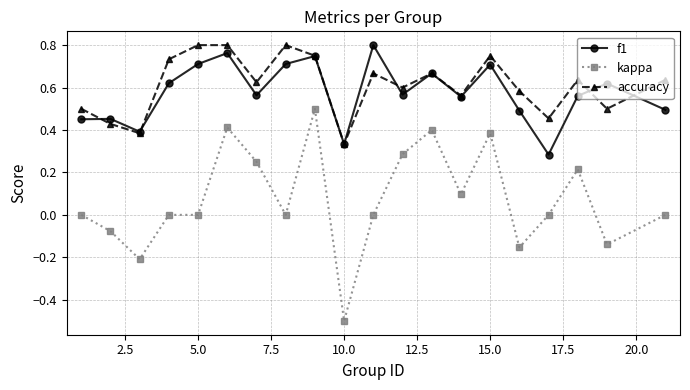

True or false: f1 and kappa cross at least once.

False